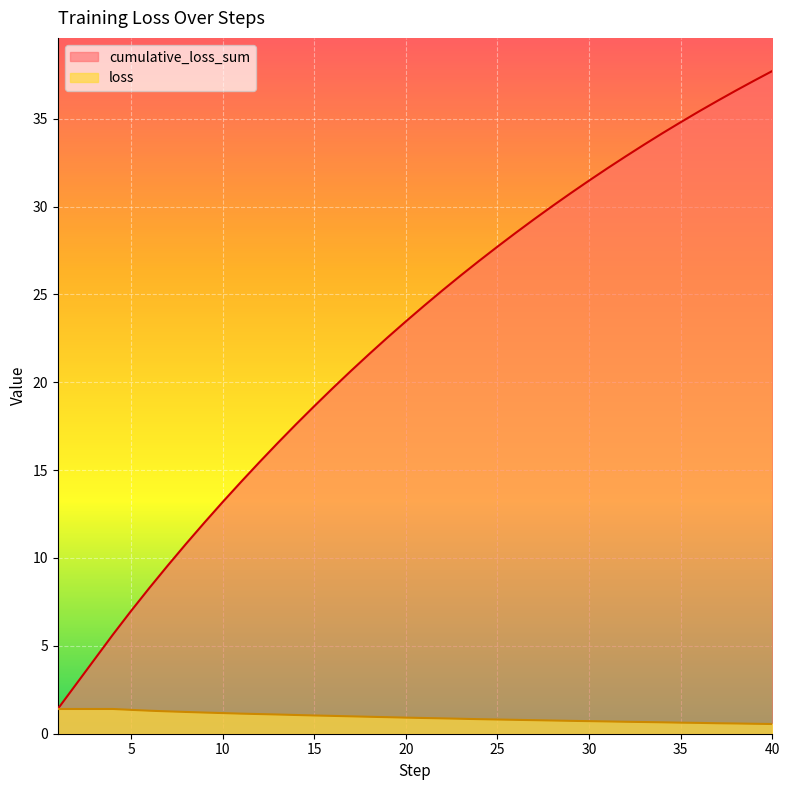

How many lines are shown in the chart?

2